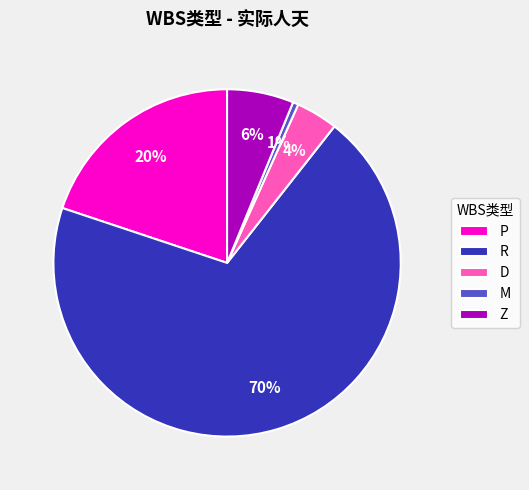

Count the number of slices in the pie.

5